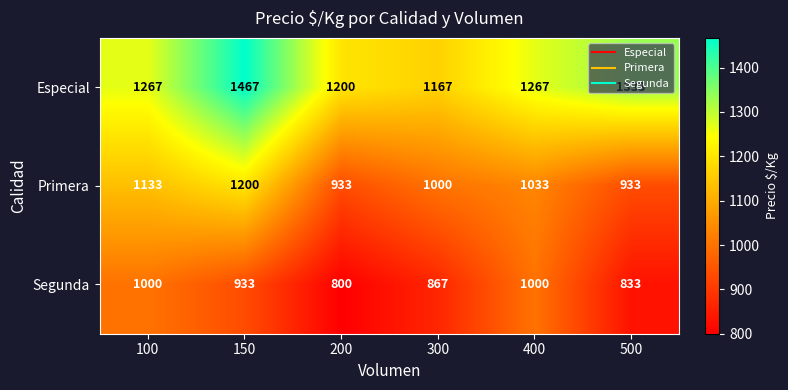

At how many categories does at least one series exceed 1132?

6